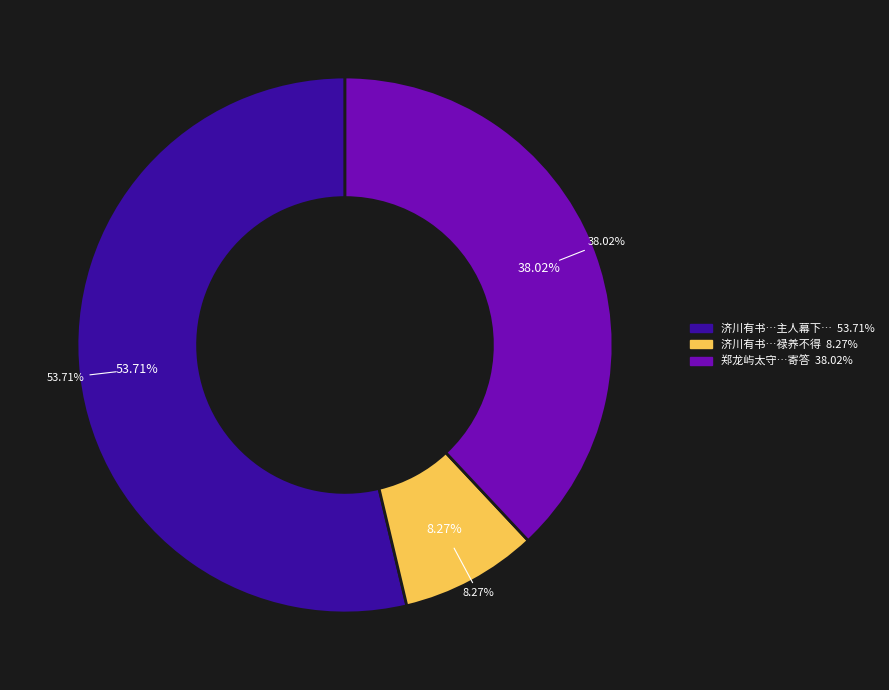

What is the change in value from 济川有书见贻云以亲老须守远郡以便禄养不得如光在主人幕下因以诗答 to 济川有书见贻云以亲老须守远郡以便禄养不得?

-736107